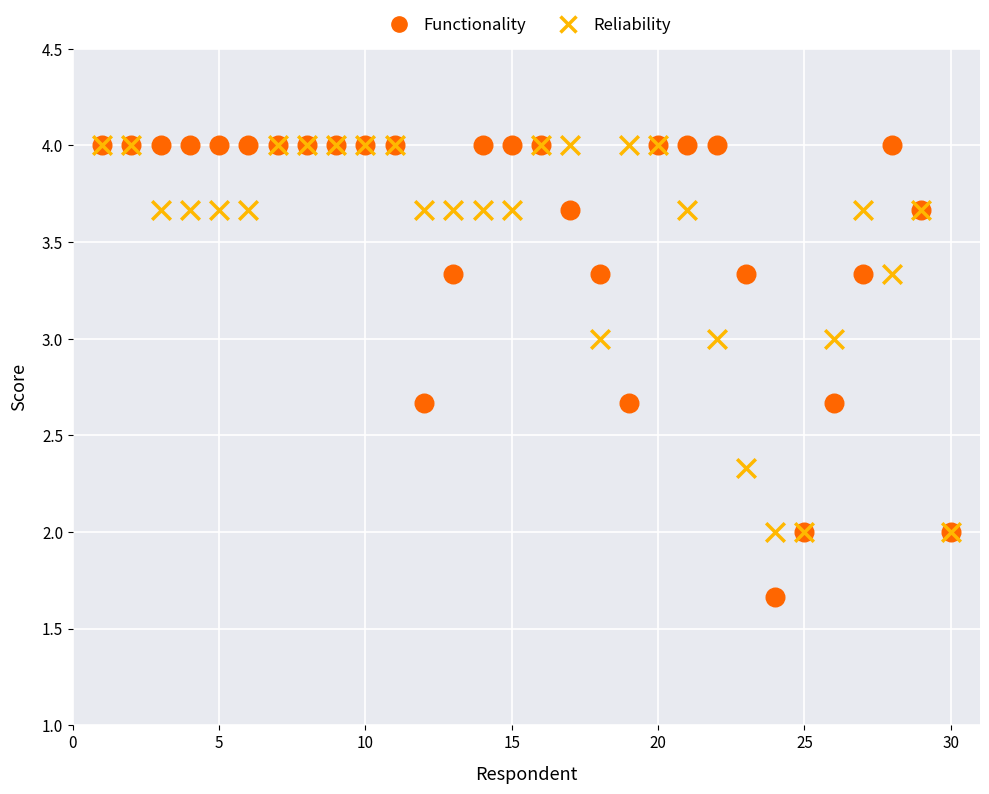

Which series has the largest Y range (max minus min)?

Functionality